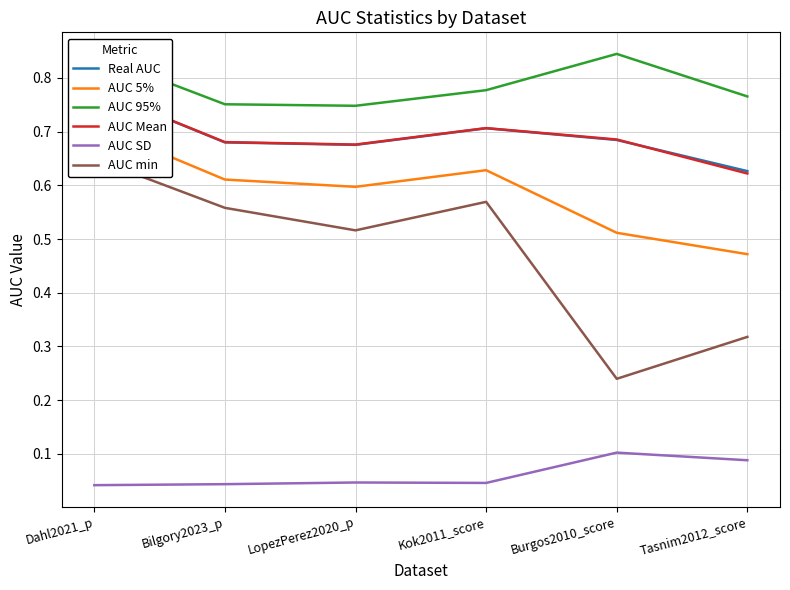

What is the label of the 1st point from the left?

Dahl2021_p